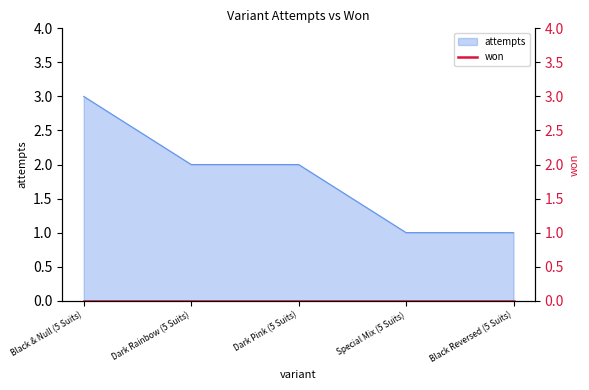

What is the value of the 2nd point from the left?

2